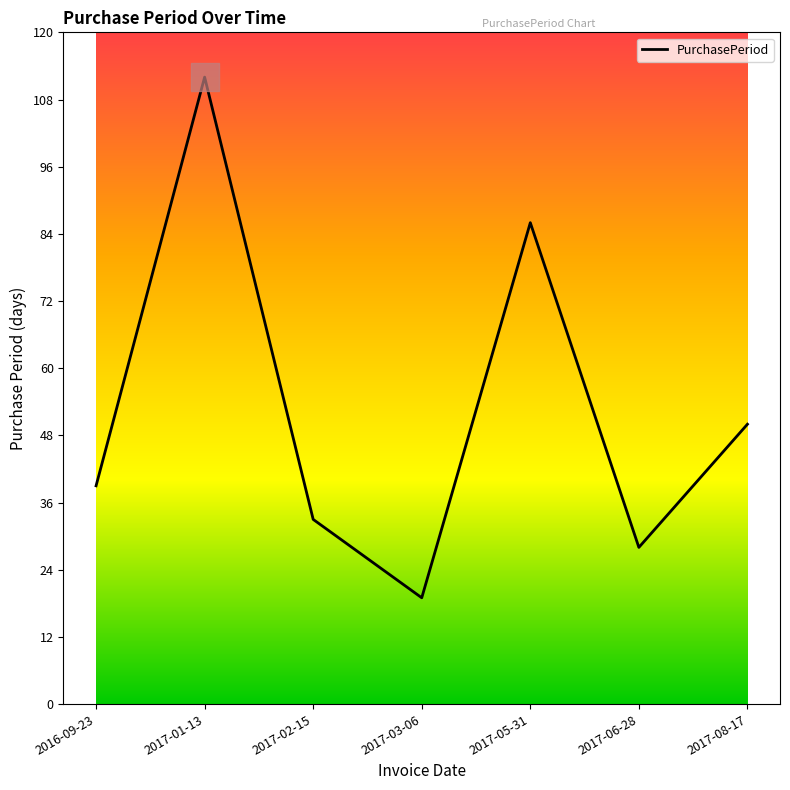

What is the change in value from 2017-02-15 to 2017-08-17?

+17